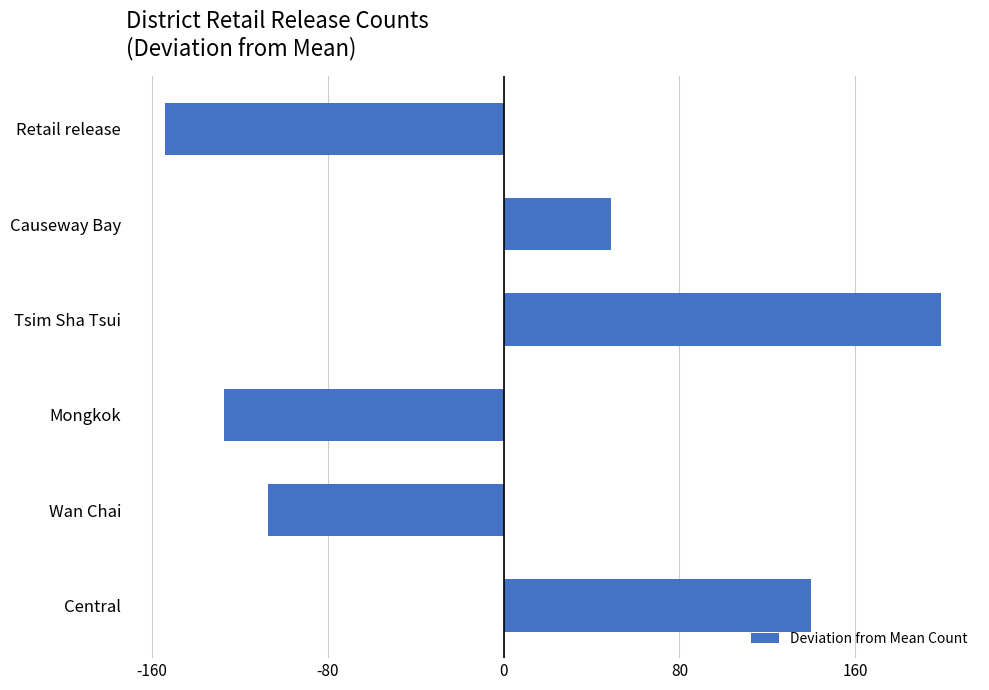

Reading bottom to top, what are all the values shown in this chart?

140	-107	-127	199	49	-154